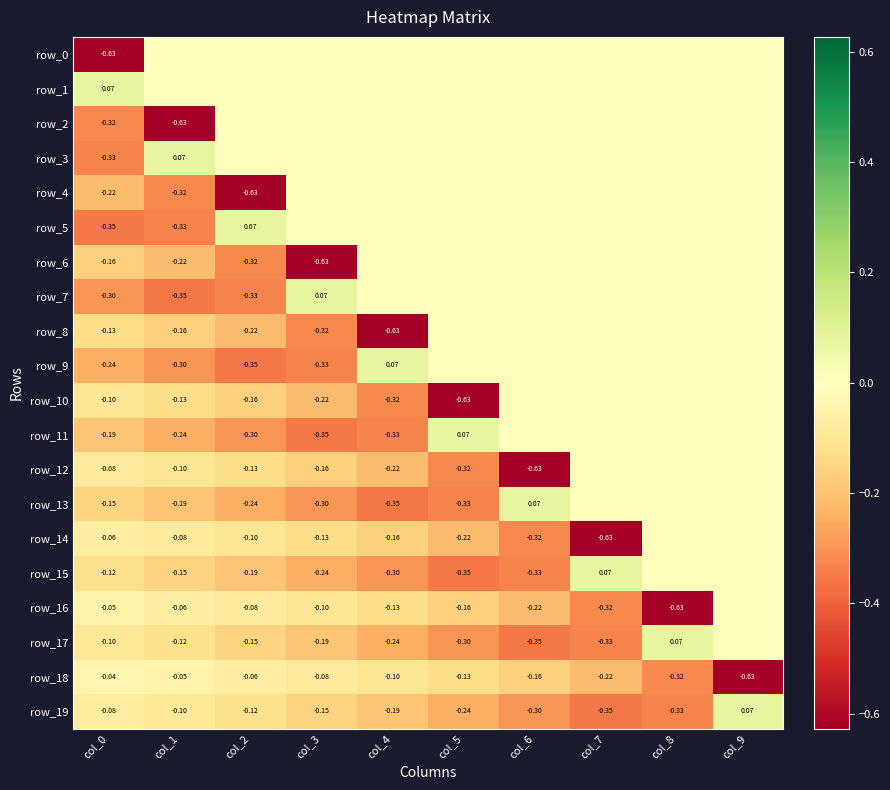

Is it true that row_7 equals 0.2 at col_5?

False